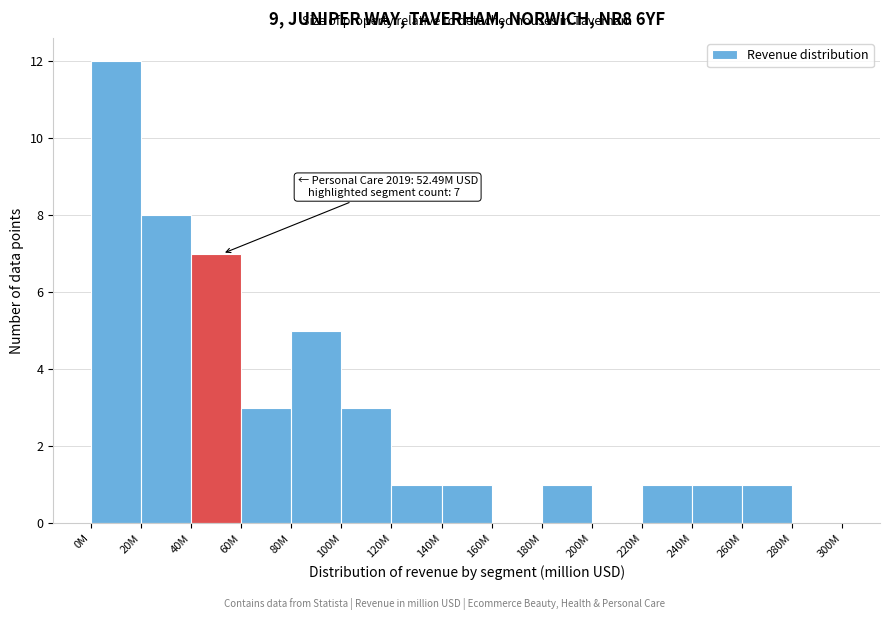

Reading left to right, what are all the values shown in this chart?

0M=12	20M=8	40M=7	60M=3	80M=5	100M=3	120M=1	140M=1	160M=0	180M=1	200M=0	220M=1	240M=1	260M=1	280M=0